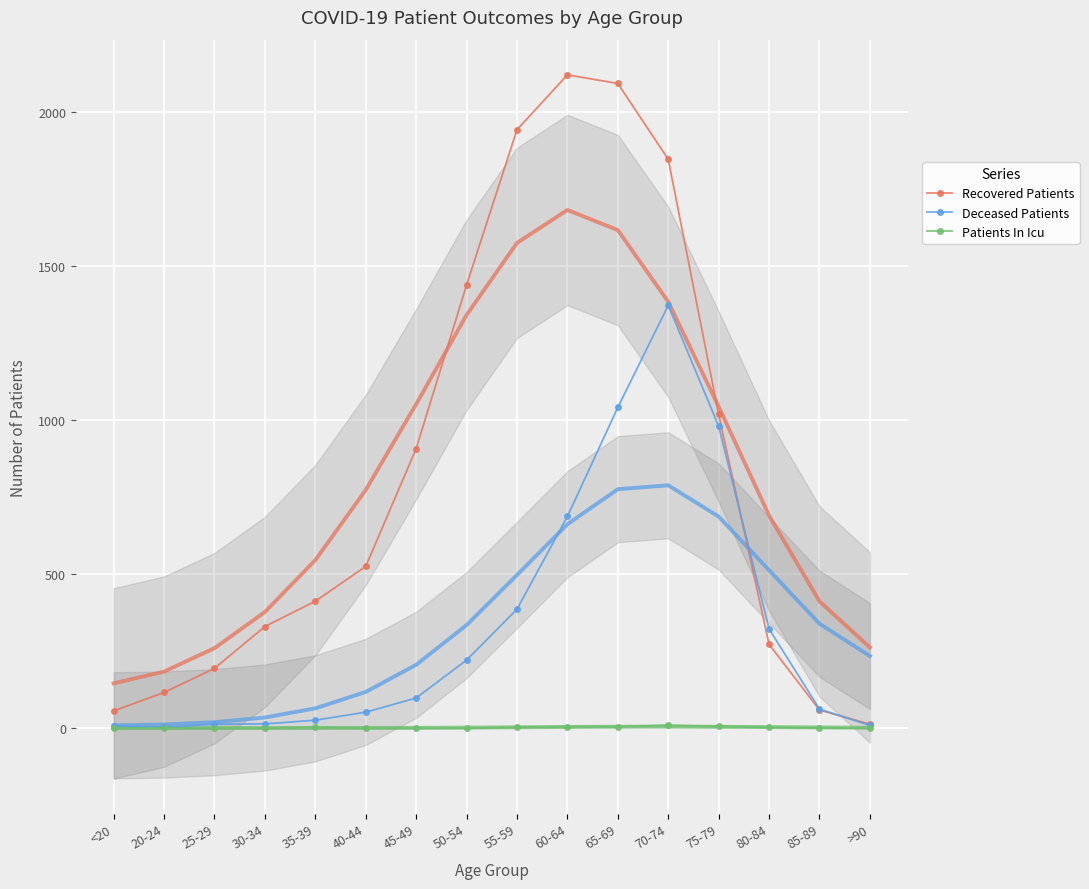

What is the maximum value for Recovered Patients?

2120